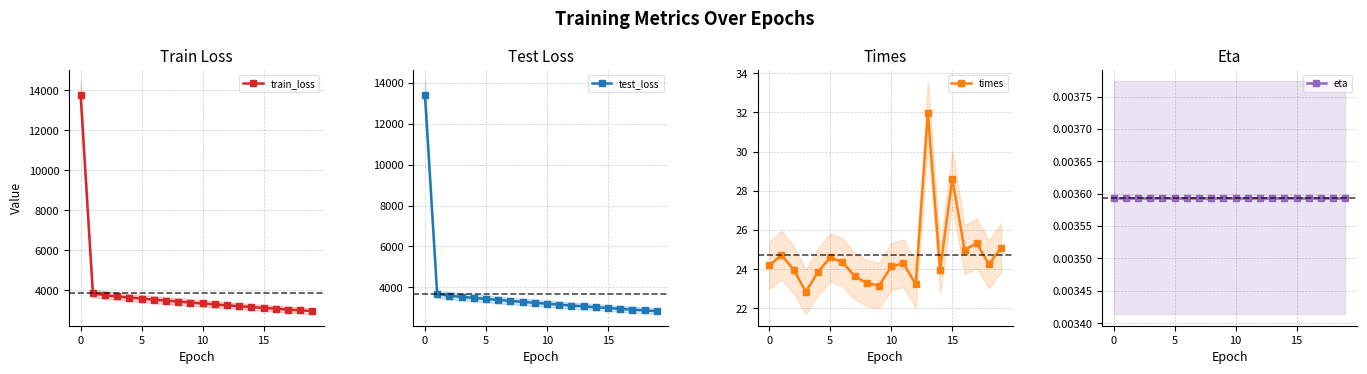

What is the difference between the highest and lowest values at 14?

3160.1